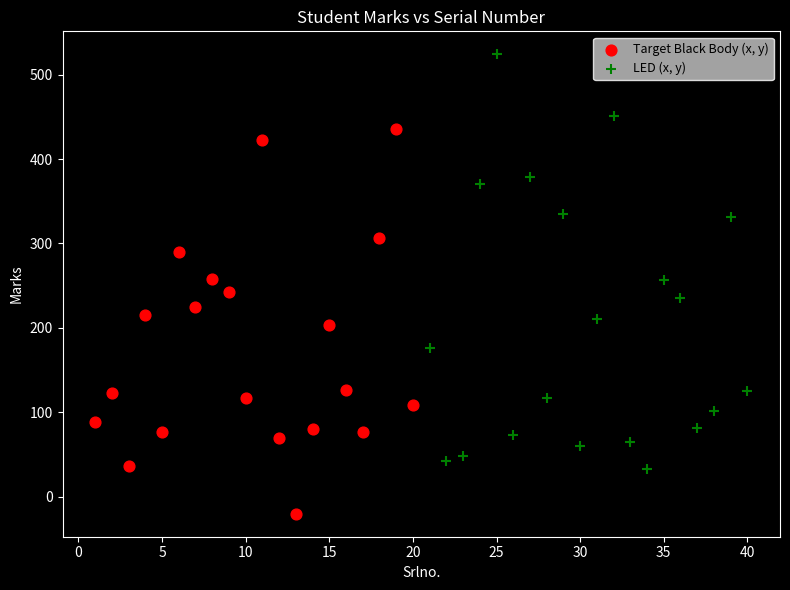

Which series has the widest spread of Y values?

LED (x, y)